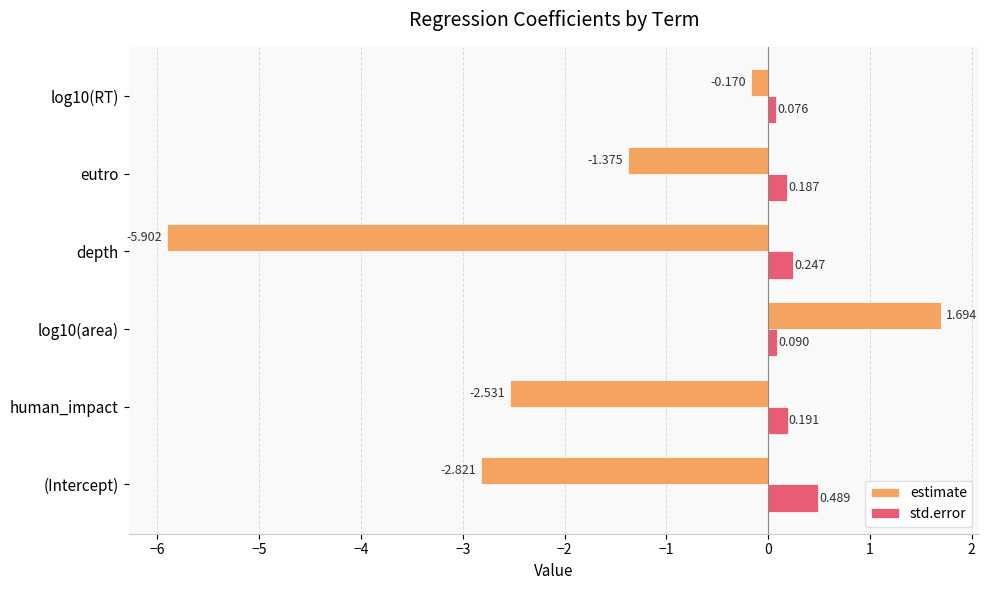

Count the number of data series in this chart.

2